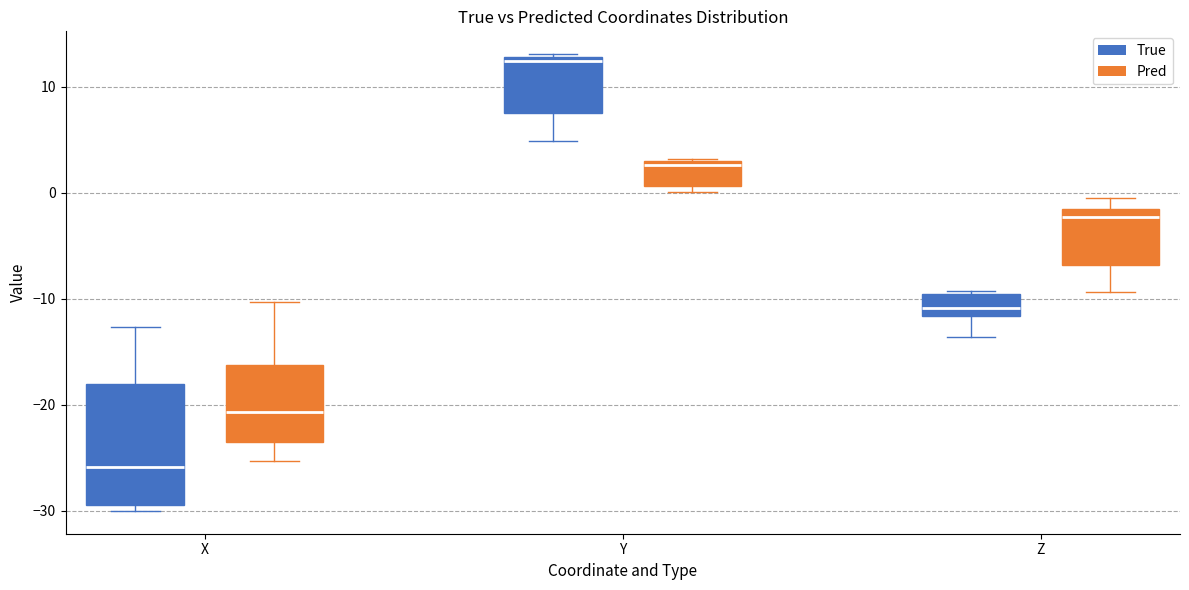

Reading left to right, transcribe this box plot: for each box, give where its median line is, the range the box spans, and where its two whiskers end, as read against the y-axis. The values are not printed on the chart, so give them approximately, as read against the axis.

X (True): median -26, box -29 to -18, whiskers -30 to -13
X (Pred): median -21, box -24 to -16, whiskers -25 to -10
Y (True): median 12, box 8 to 13, whiskers 5 to 13
Y (Pred): median 3 (just below the box's upper edge), box 1 to 3, whiskers 0 to 3
Z (True): median -11, box -12 to -10, whiskers -14 to -9
Z (Pred): median -2 (just below the box's upper edge), box -7 to -2, whiskers -9 to 0